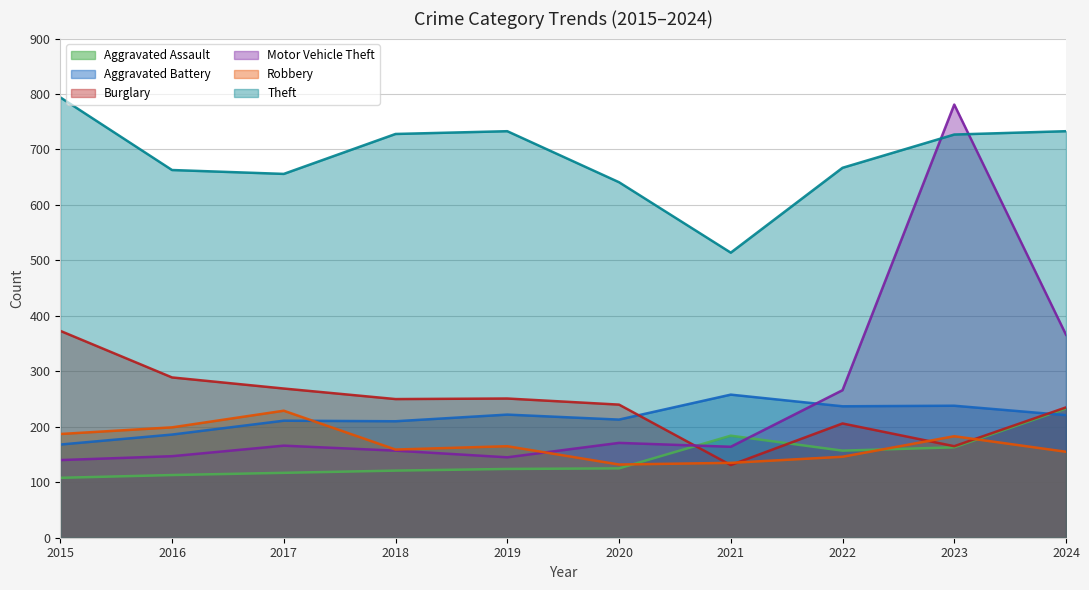

What is the difference between the second highest and second lowest values in the Motor Vehicle Theft series?

221